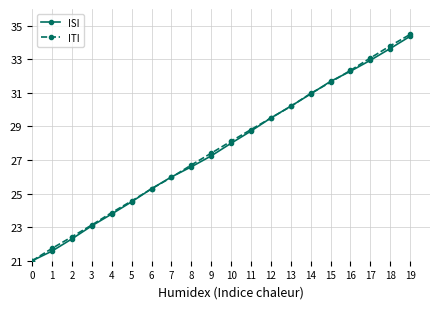

What is the difference between the maximum and second lowest values in the ISI series?

12.8